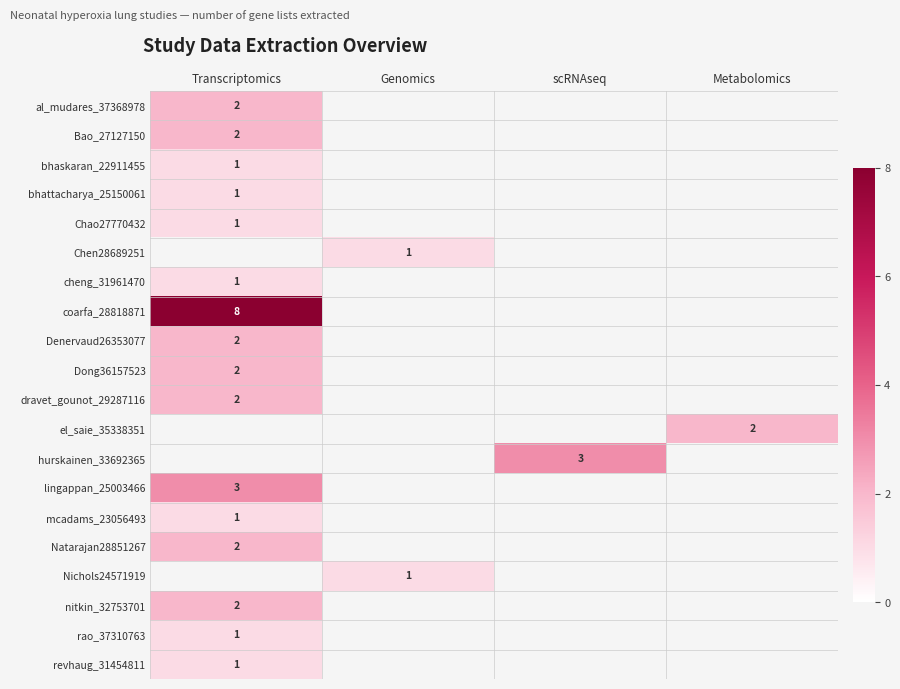

Which has a higher value, Metabolomics or Genomics?

Genomics